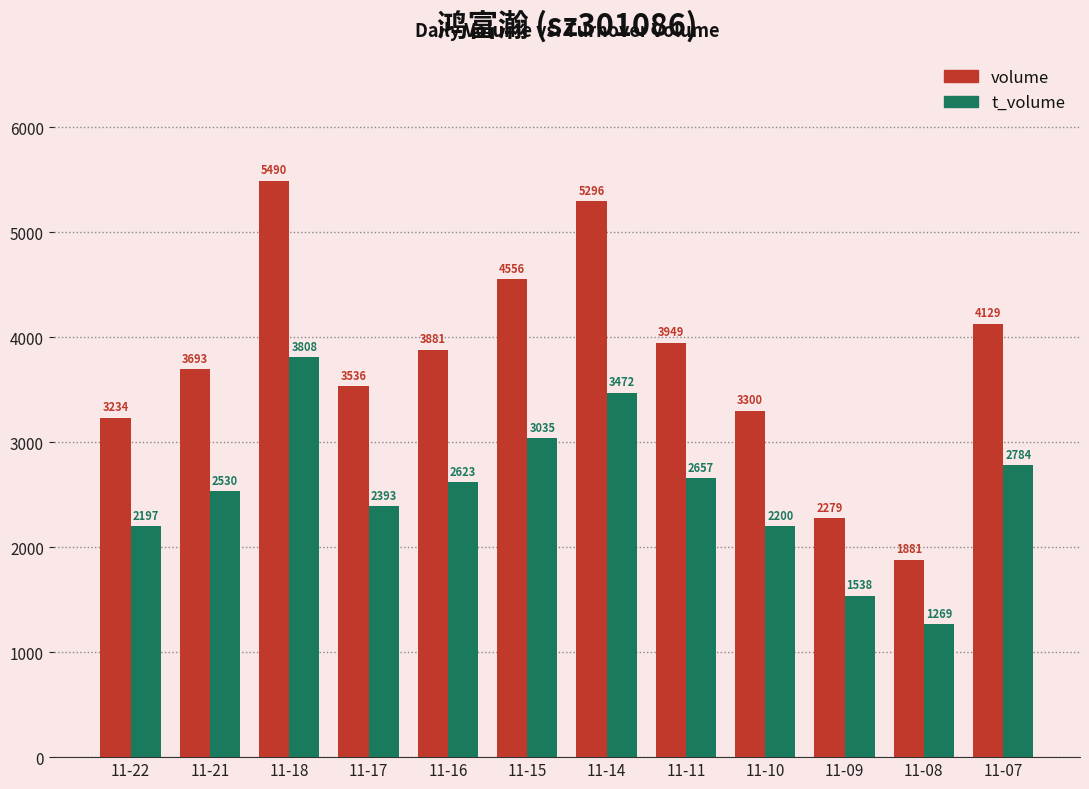

What is the value of the t_volume bar at the 1st from the left?

2197